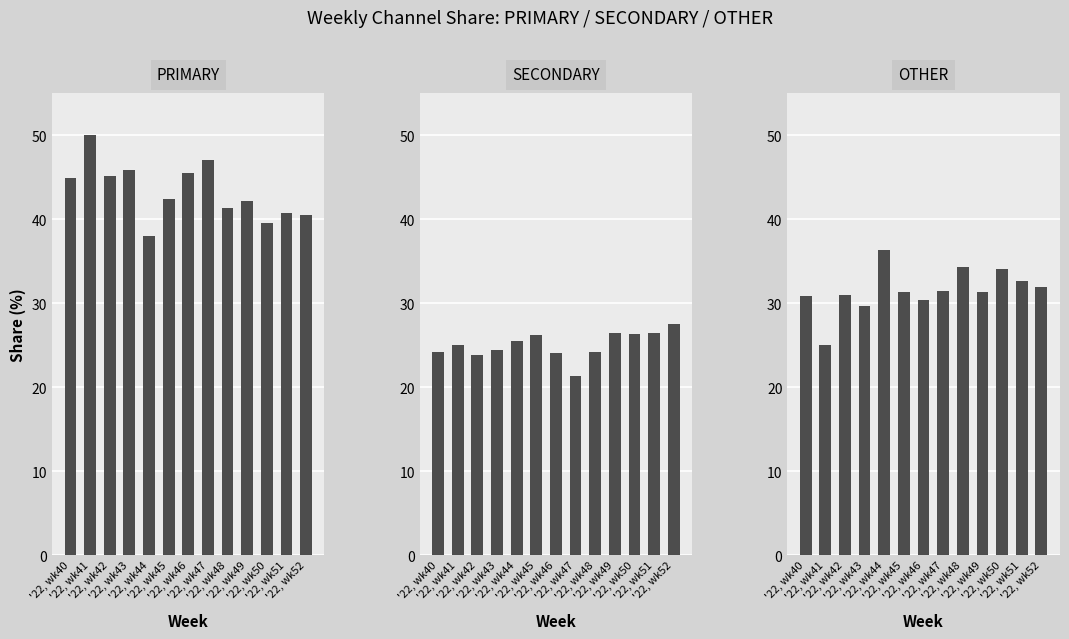

The value of SECONDARY at '22, wk42 is 23.9. True or false?

True